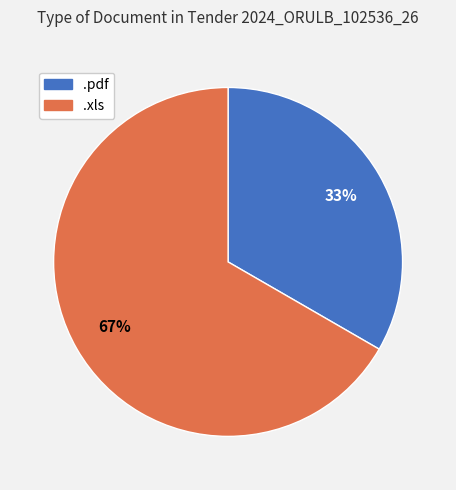

What is the ratio of the value at .pdf to the value at .xls?

0.5